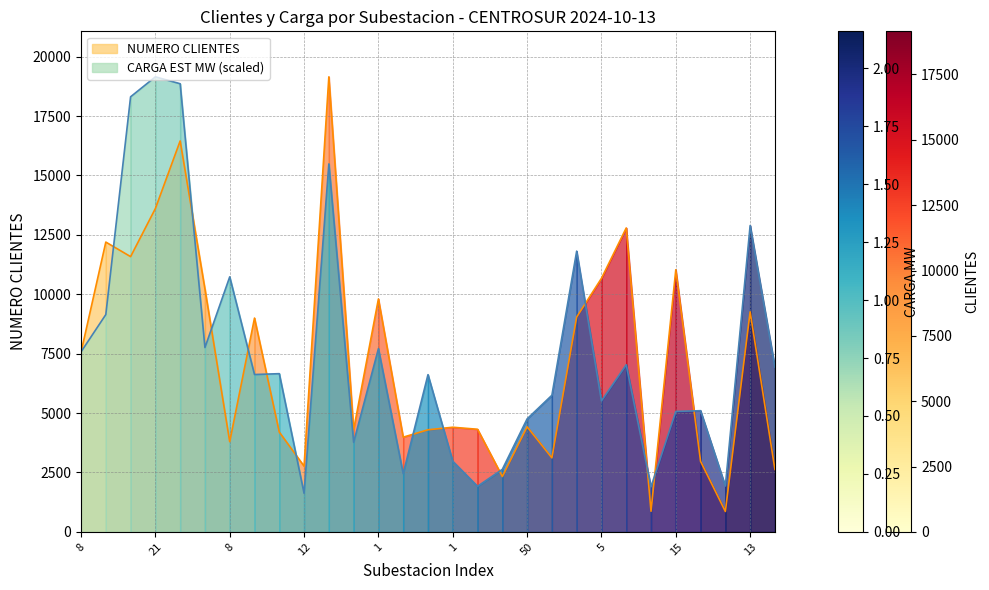

Is the value of NUMERO CLIENTES at 2 greater than the value of CARGA EST MW at 18?

No